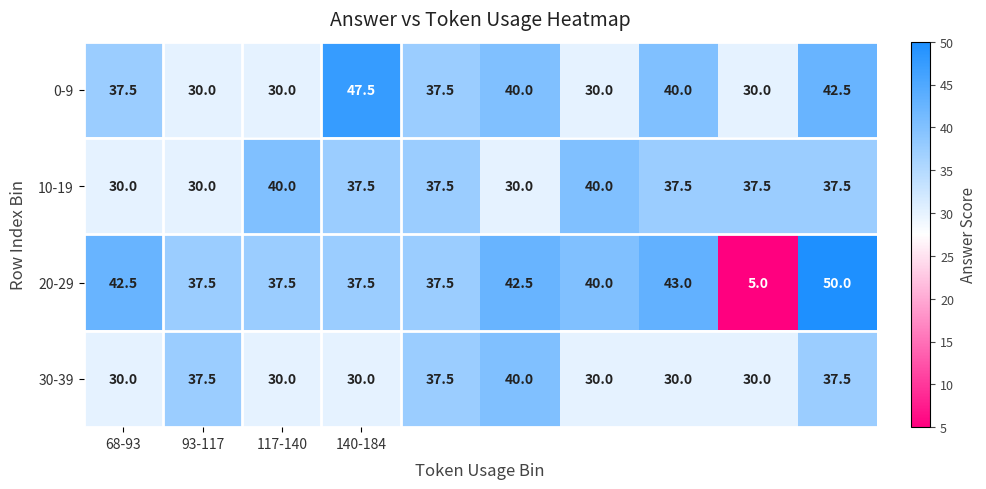

Count the 0-9 values in the range 30 to 40.

8